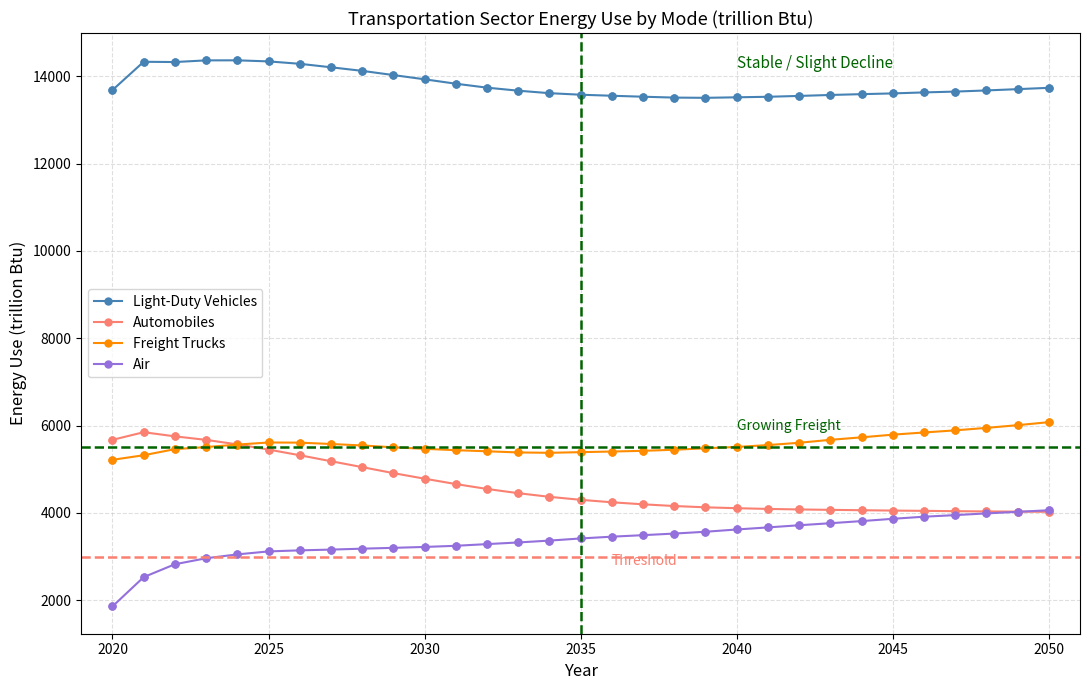

What is the lowest value of the Light-Duty Vehicles series?

13507.7